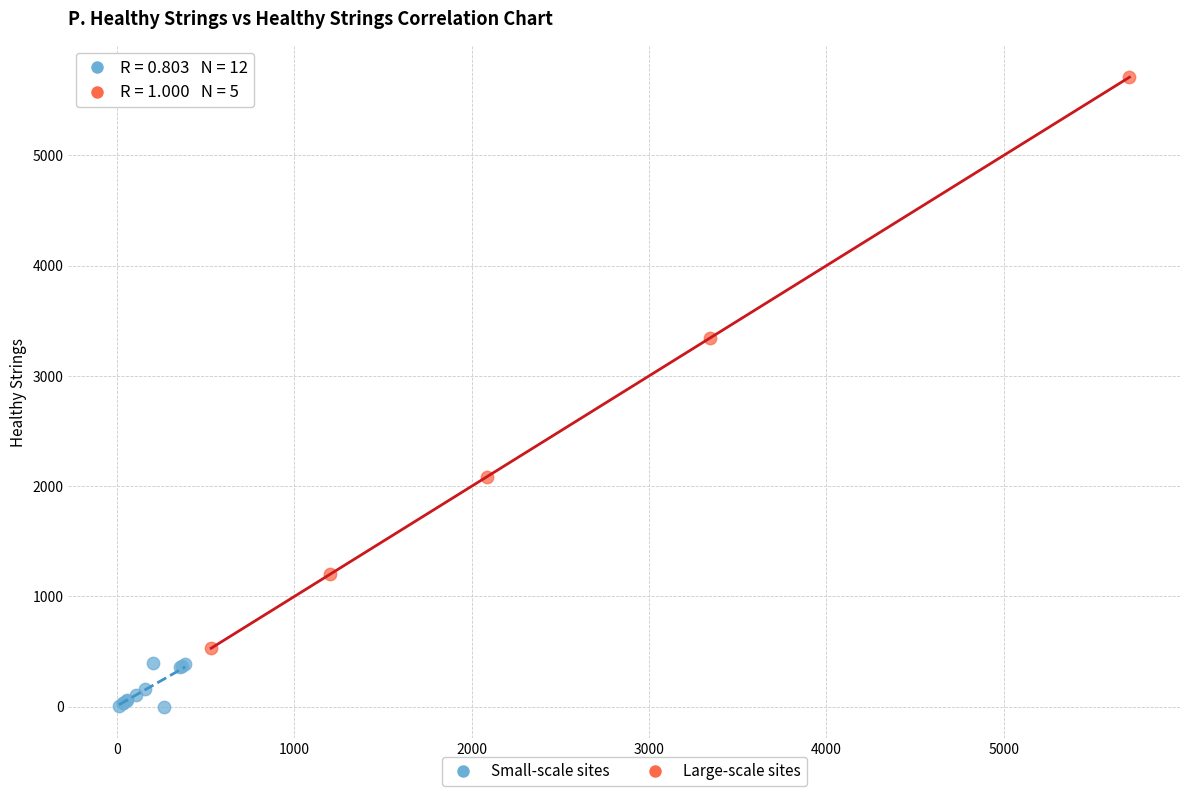

What are all the series names shown in the legend?

Small-scale sites, Large-scale sites